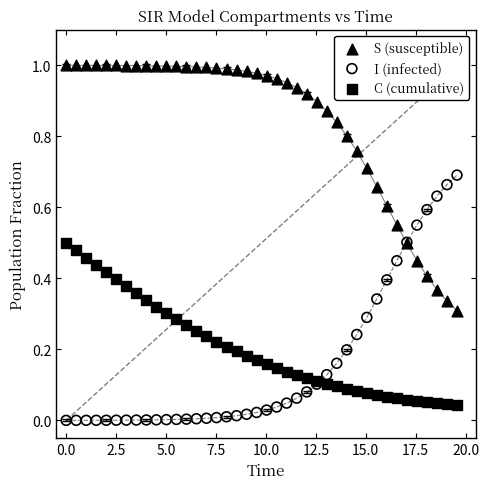

Which series reaches the maximum Y coordinate?

S (susceptible)